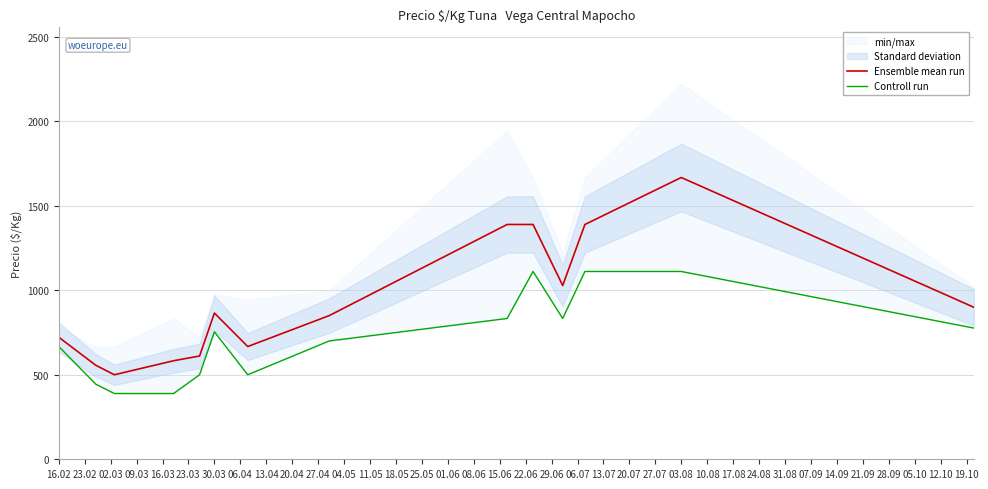

At how many categories does at least one series exceed 849?

8